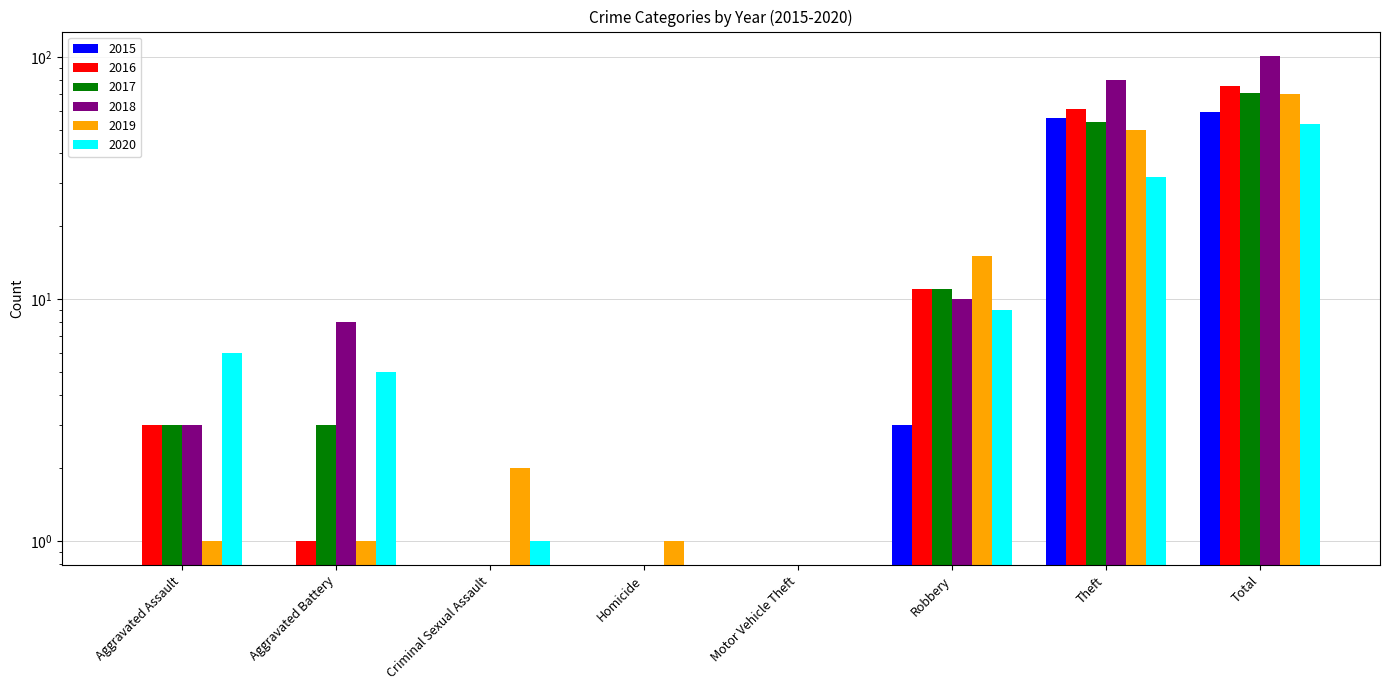

What is the highest value of the 2019 series?

70